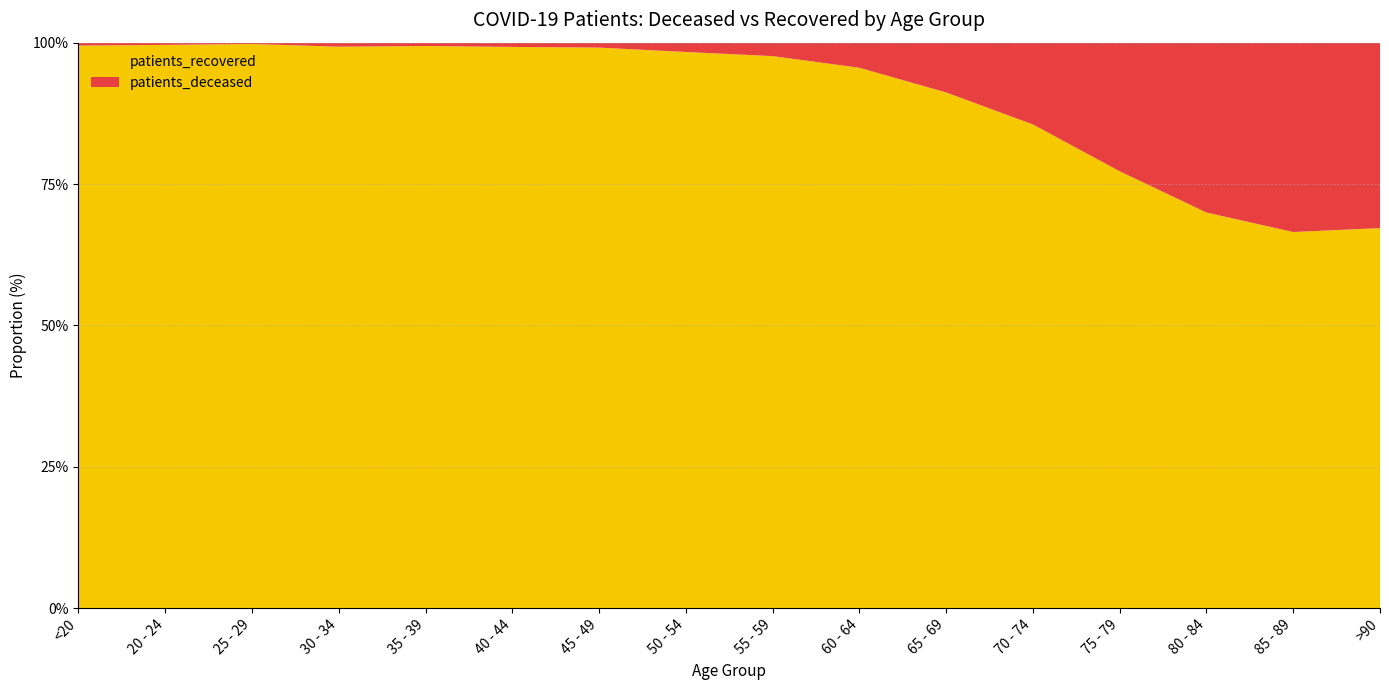

Reading left to right, list all the values displayed in this chart.

patients_deceased: <20=12	20 - 24=3	25 - 29=3	30 - 34=13	35 - 39=12	40 - 44=18	45 - 49=32	50 - 54=93	55 - 59=163	60 - 64=321	65 - 69=663	70 - 74=1371	75 - 79=2310	80 - 84=2704	85 - 89=2011	>90=871
patients_recovered: <20=2289	20 - 24=754	25 - 29=1282	30 - 34=1819	35 - 39=2009	40 - 44=2369	45 - 49=3641	50 - 54=5542	55 - 59=6687	60 - 64=6913	65 - 69=6865	70 - 74=8107	75 - 79=7846	80 - 84=6297	85 - 89=3994	>90=1785